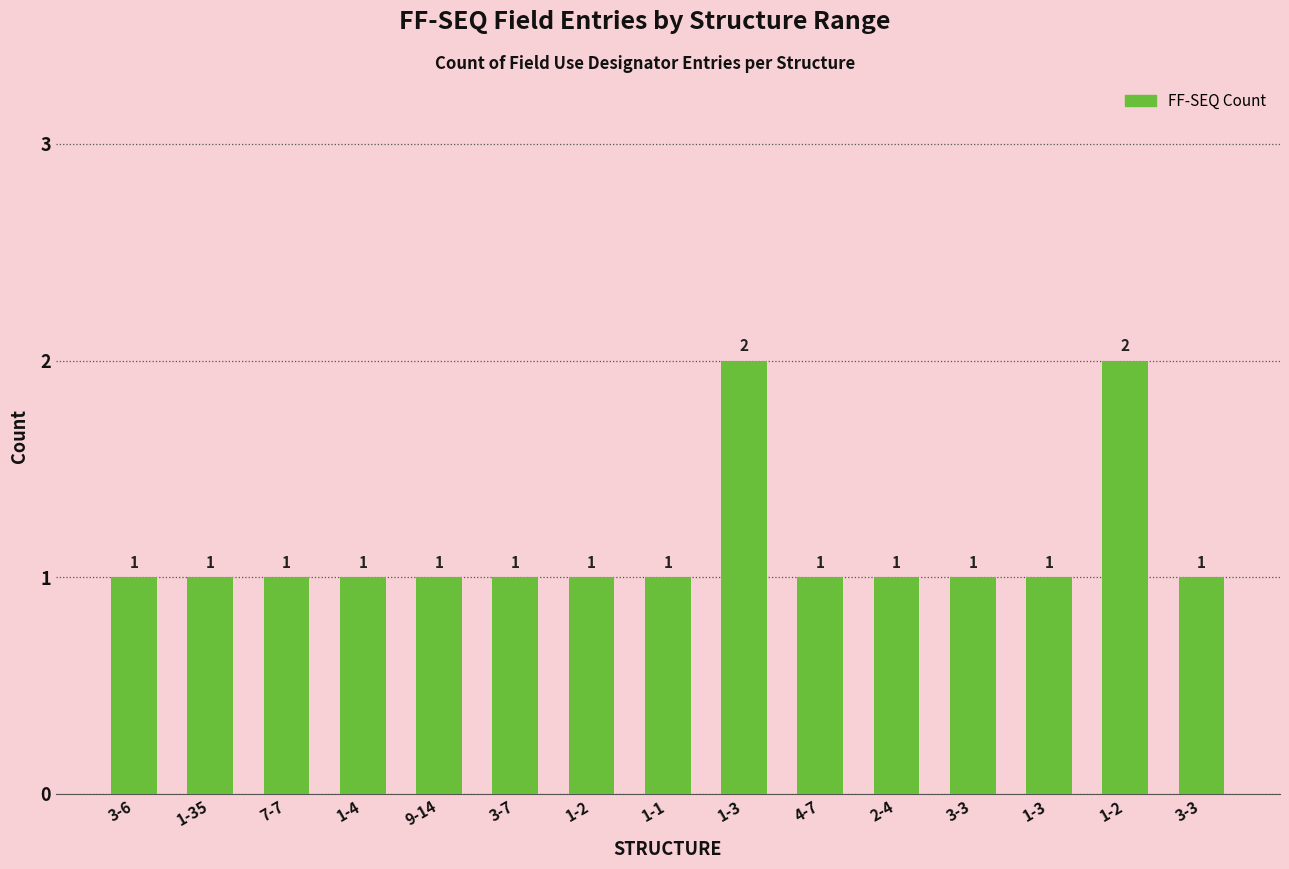

The chart shows a value of 2 at 1-3. True or false?

True